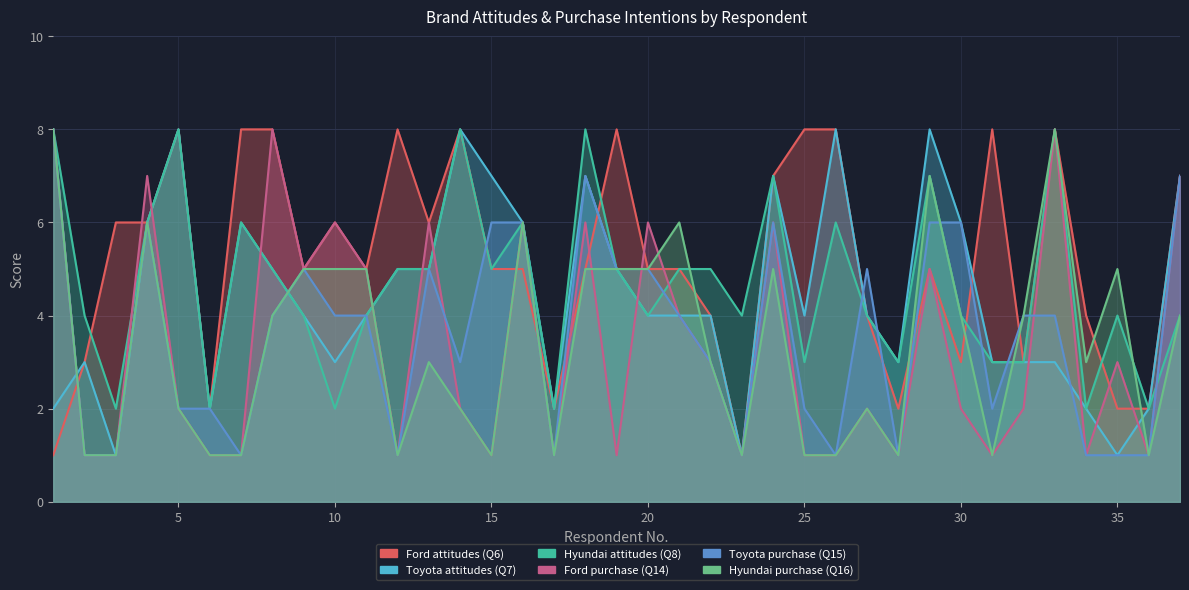

At how many categories does at least one series exceed 2?

34